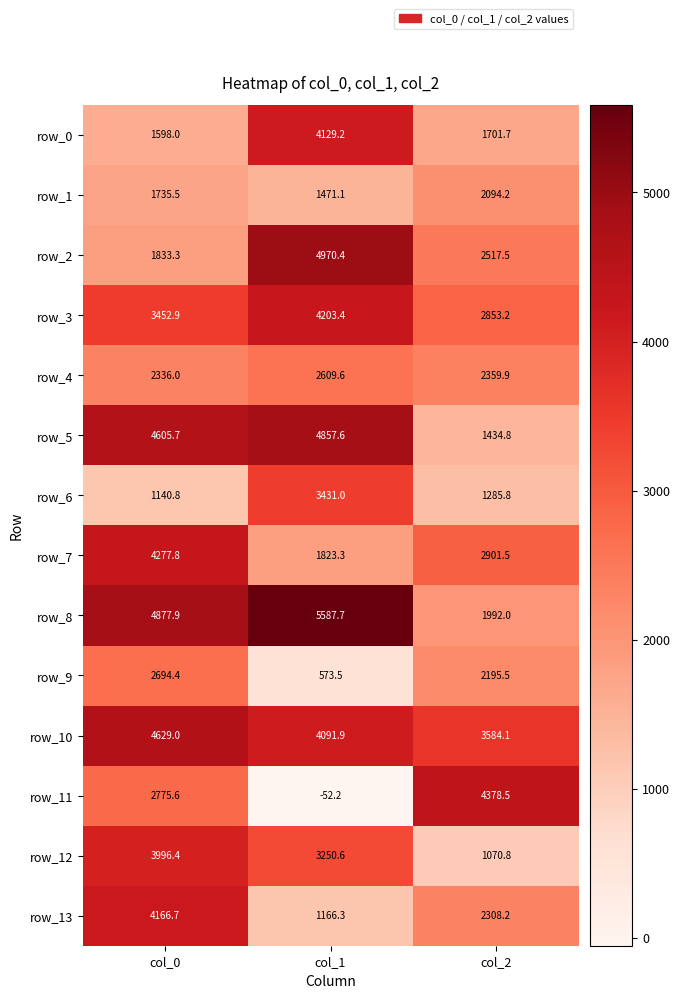

Which category has the lowest value across all series?

col_1